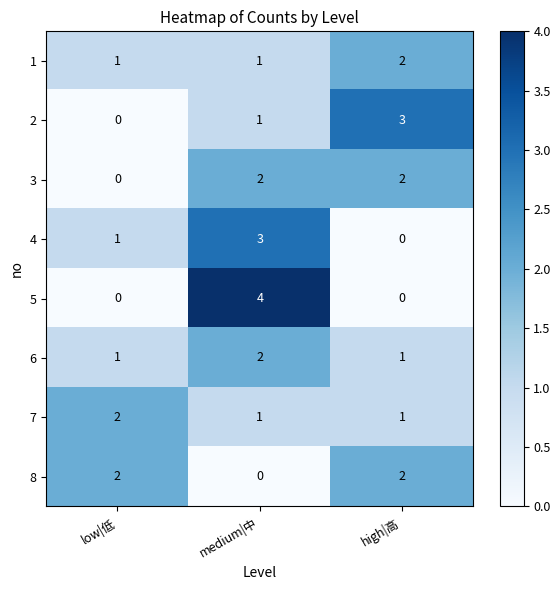

Which label corresponds to the largest value in the chart?

medium|中